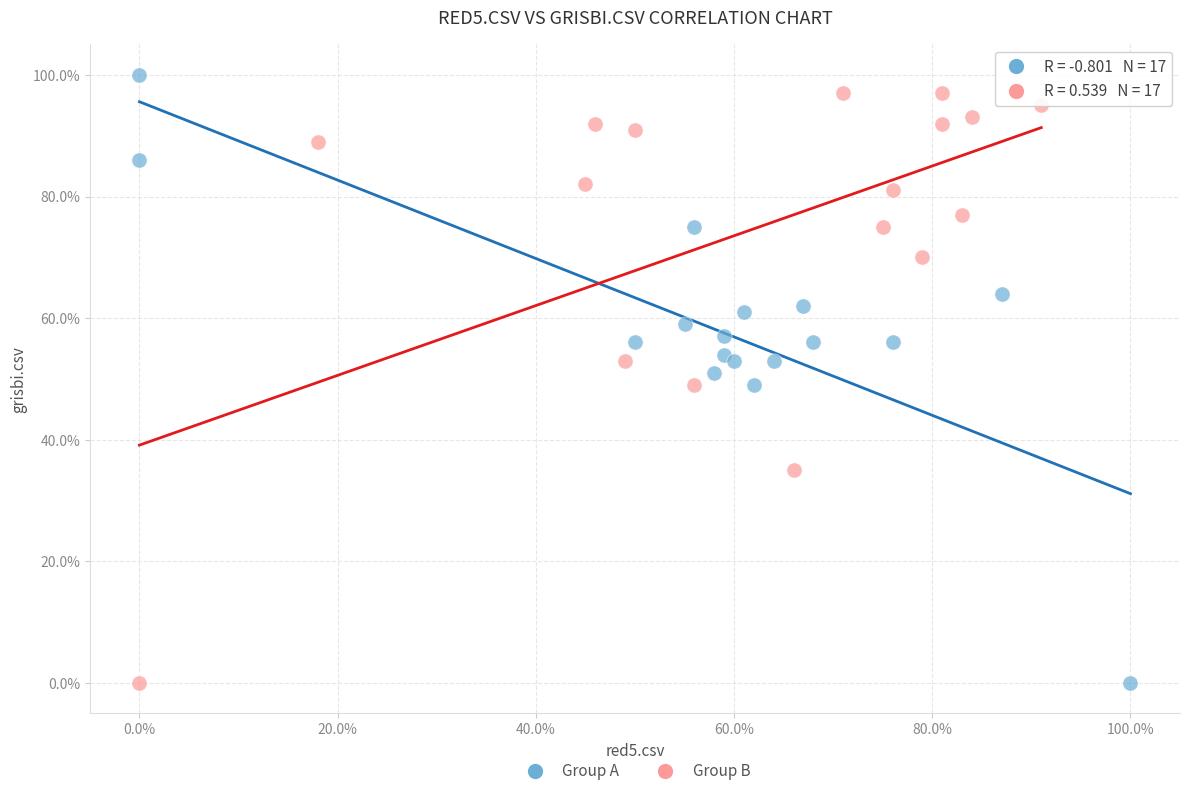

Which series has the widest spread of Y values?

Group A